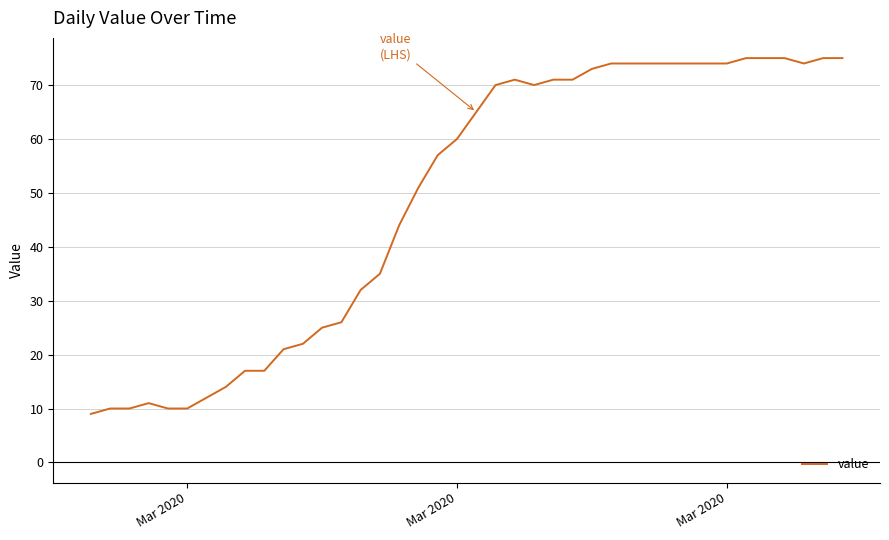

True or false: there are more than 0 points higher than both neighbors.

True